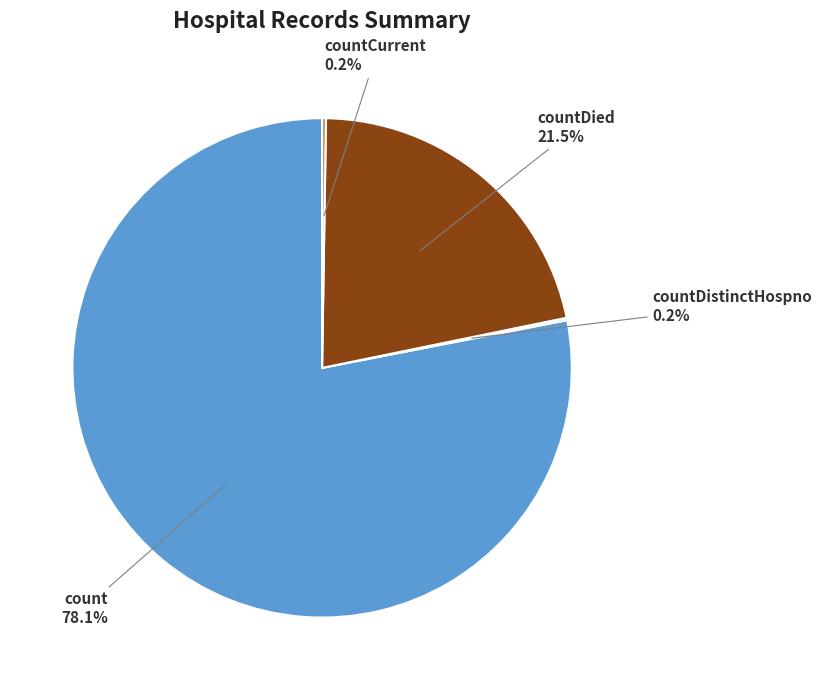

Is count the majority of the pie?

Yes